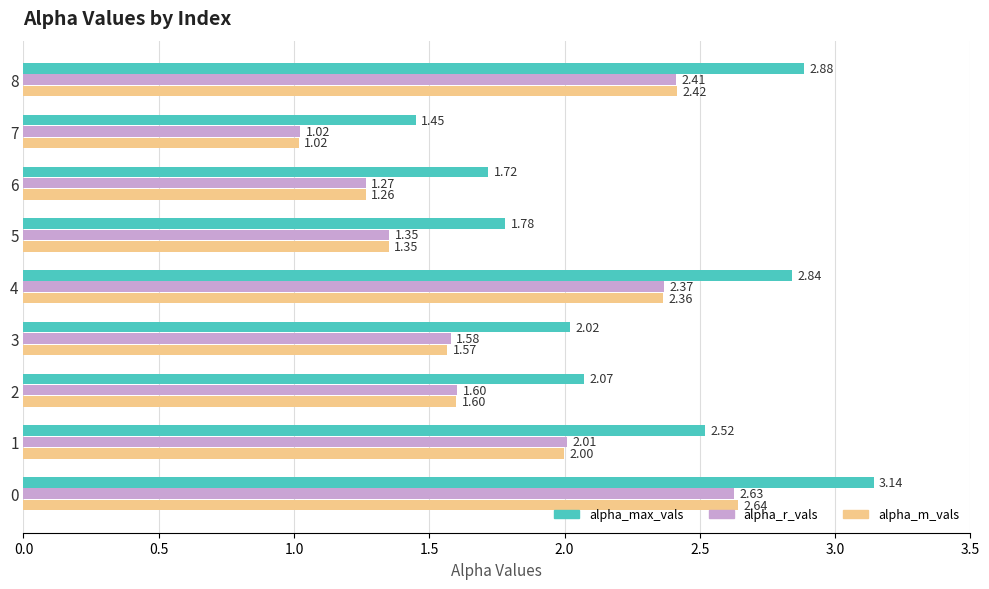

Which series changed the most between 3 and 5?

alpha_max_vals